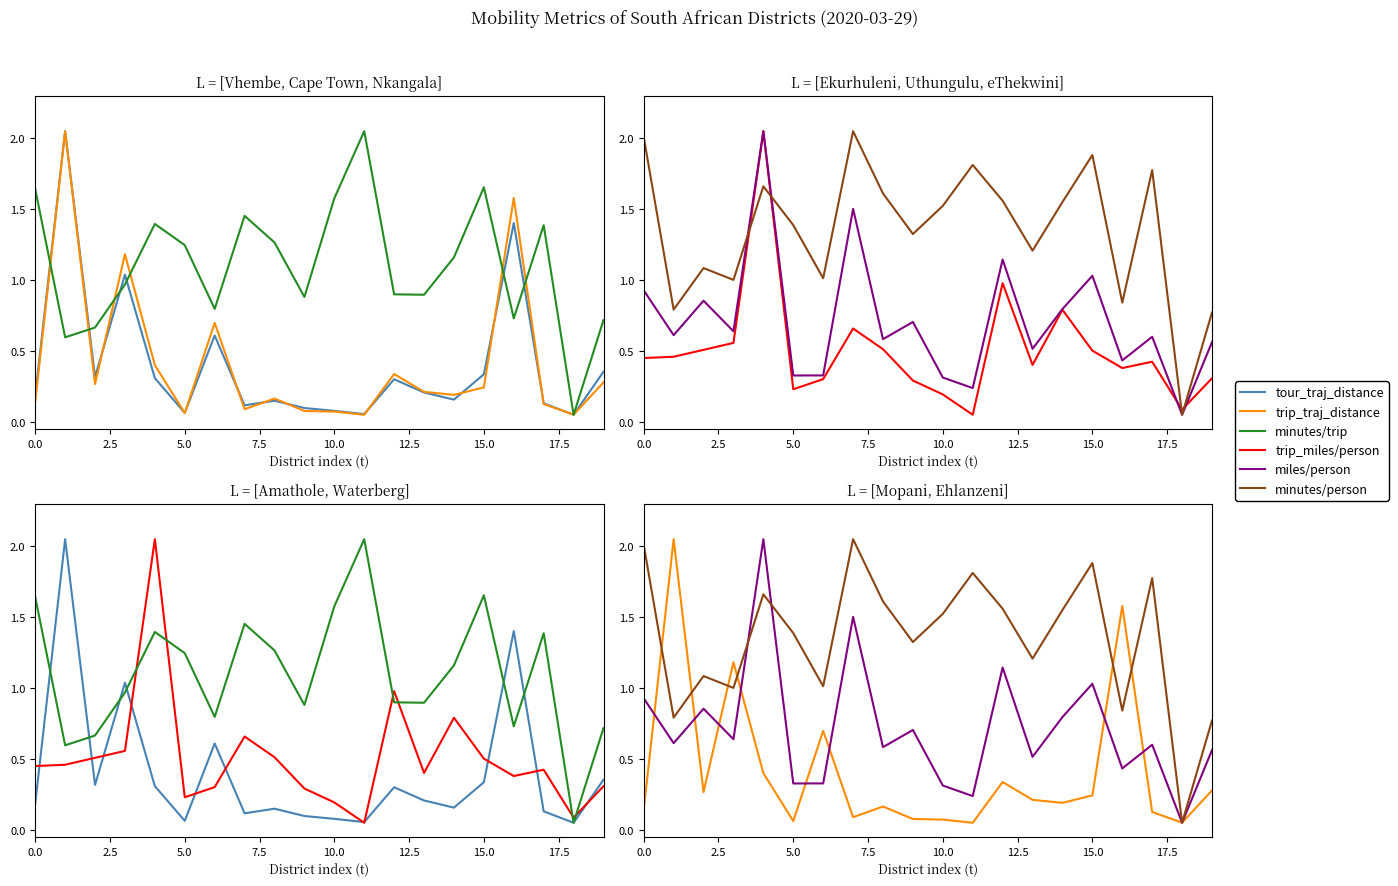

How many interior local valleys does the trip_traj_distance series have?

6